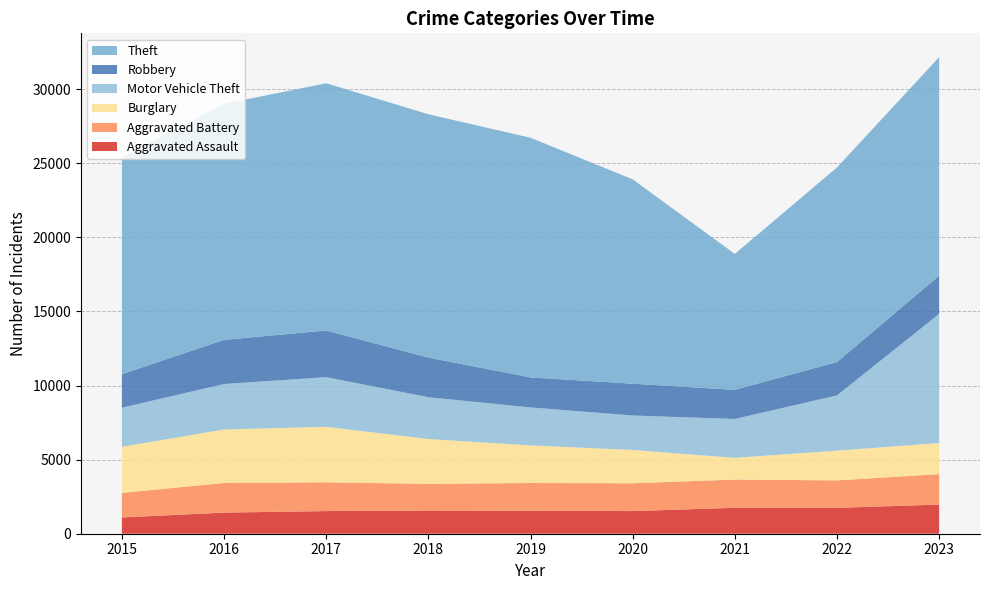

Reading right to left, extract all data points from this chart.

Aggravated Assault: 1967	1747	1749	1528	1557	1565	1528	1425	1098
Aggravated Battery: 2056	1853	1907	1878	1867	1802	1942	2004	1657
Burglary: 2101	2007	1465	2247	2537	3025	3747	3607	3113
Motor Vehicle Theft: 8715	3728	2625	2325	2564	2821	3351	3069	2637
Robbery: 2574	2256	1966	2147	2024	2677	3149	2980	2262
Theft: 14752	13130	9173	13794	16176	16421	16689	15929	14619